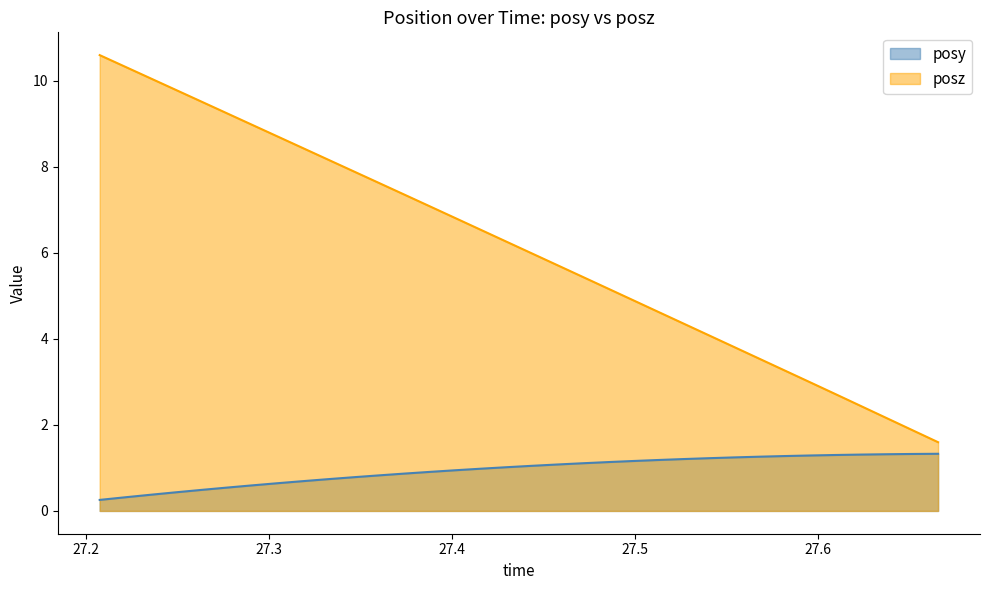

Which series has the largest total across all categories?

posz